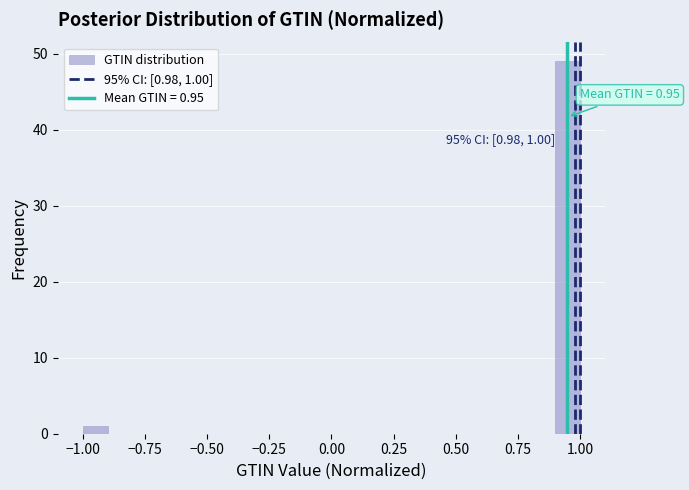

Around what value on the x-axis is the tallest bar? Give the approximate position of its centre, as read against the axis.

0.95